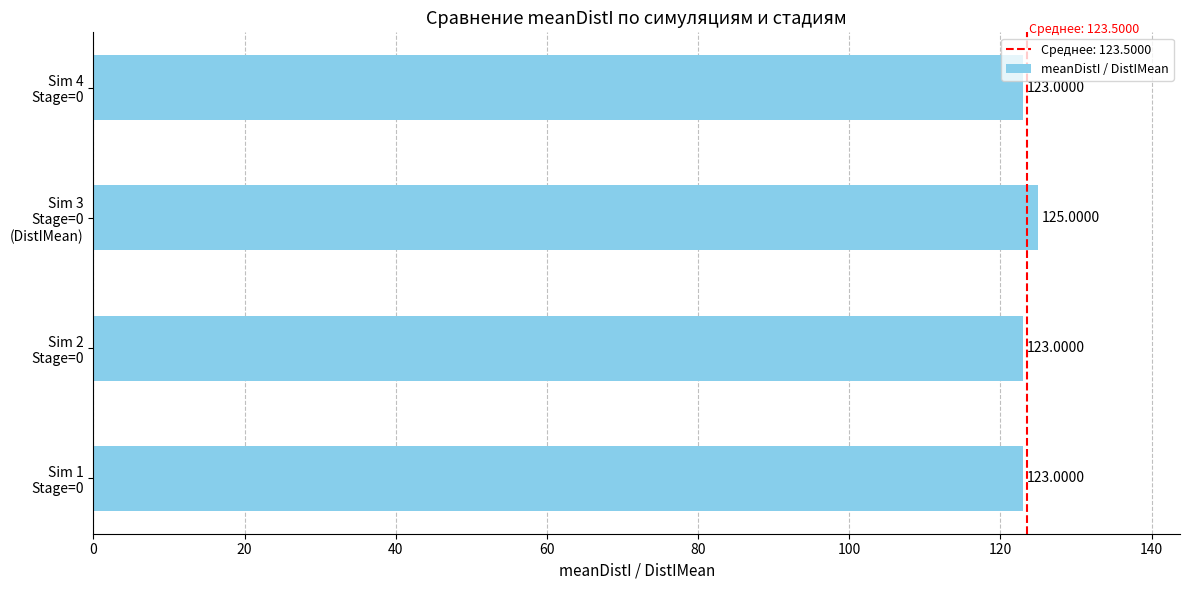

What is the average value?

124